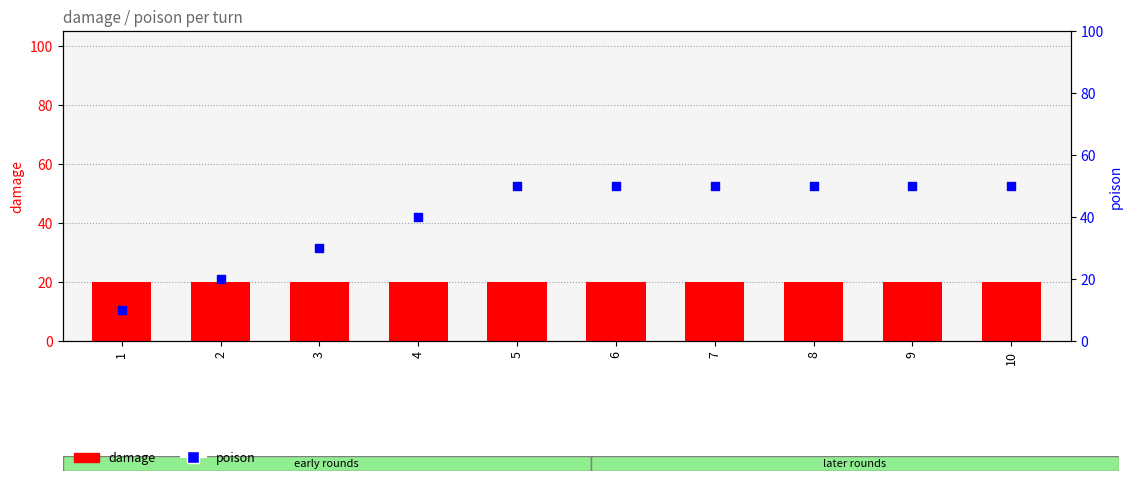

Which series contains the highest Y value?

poison